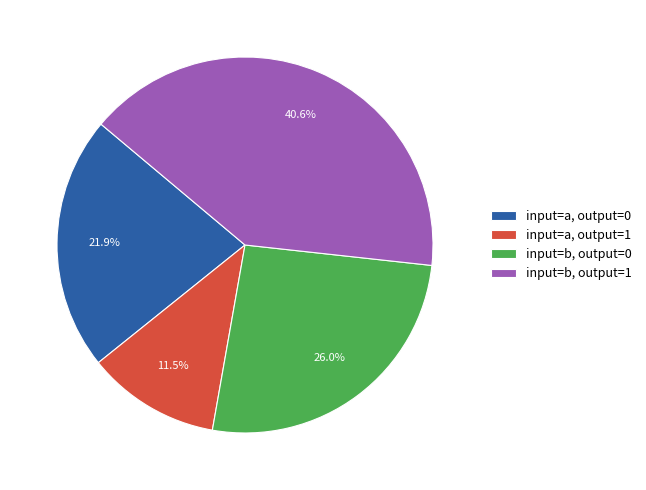

To the nearest percent, what percentage of the pie is input=a, output=0?

22%